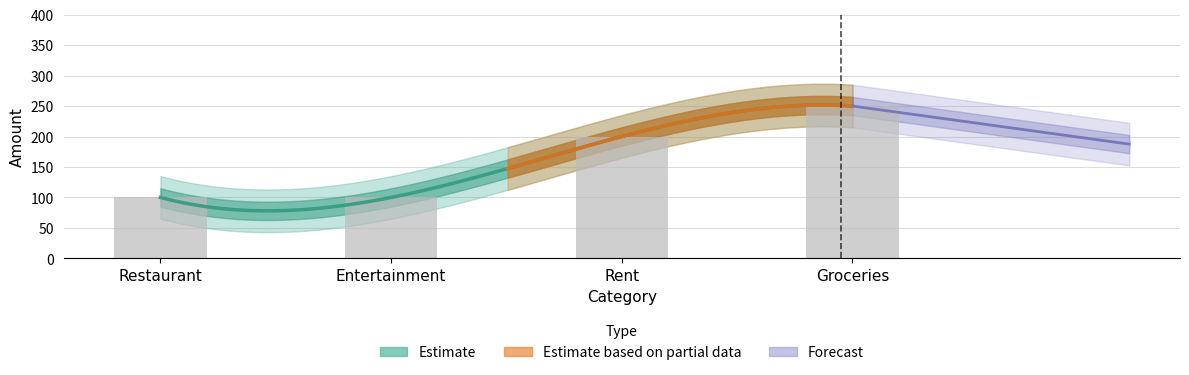

How many data points are less than 200?

2